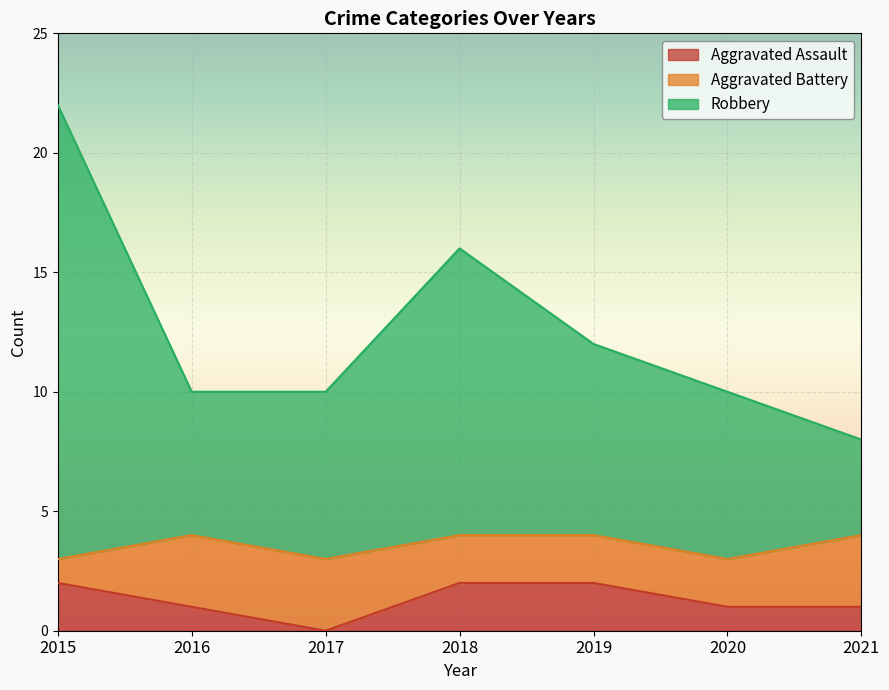

The Aggravated Assault series shows 1 at 2020. True or false?

True